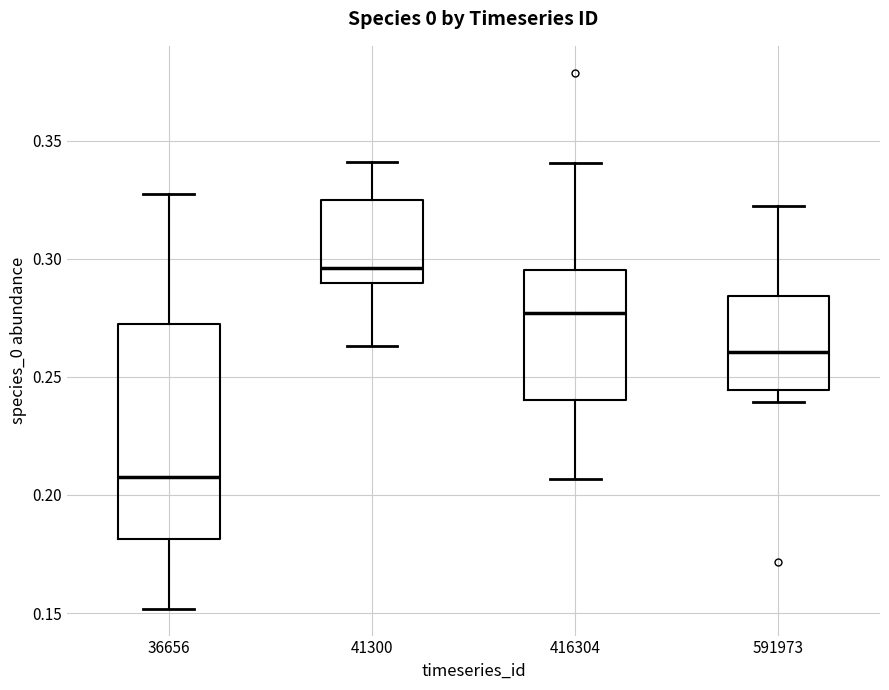

Which box is the tallest, from its lower edge to its upper edge?

36656